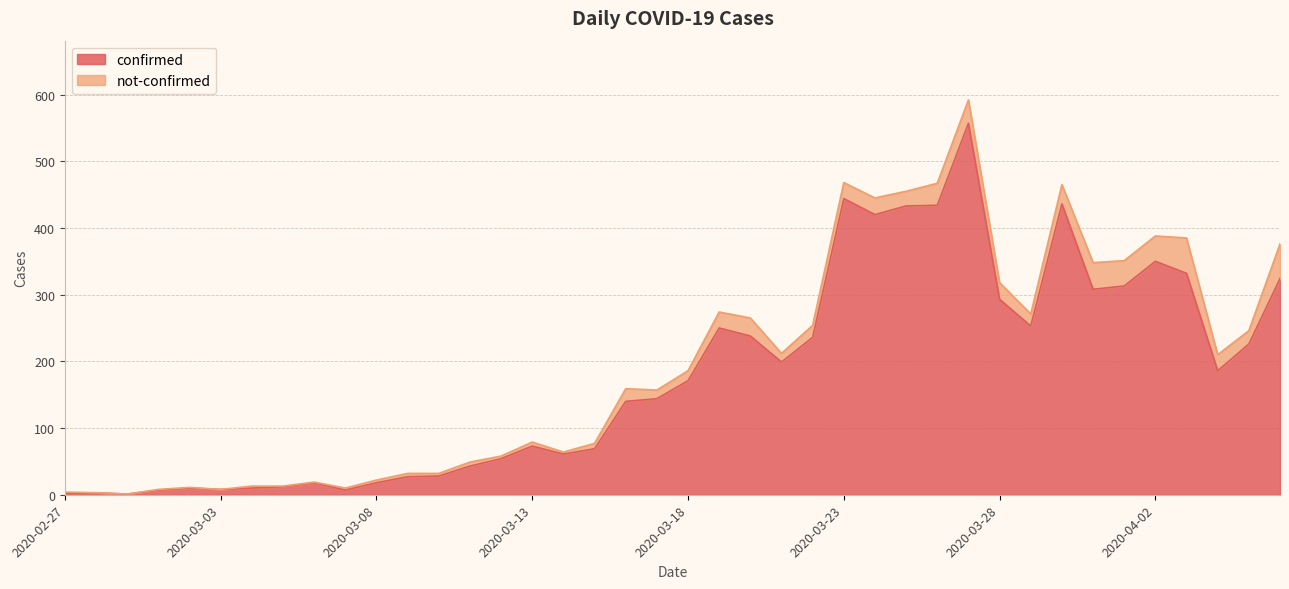

What position from the left is 2020-03-14?

17